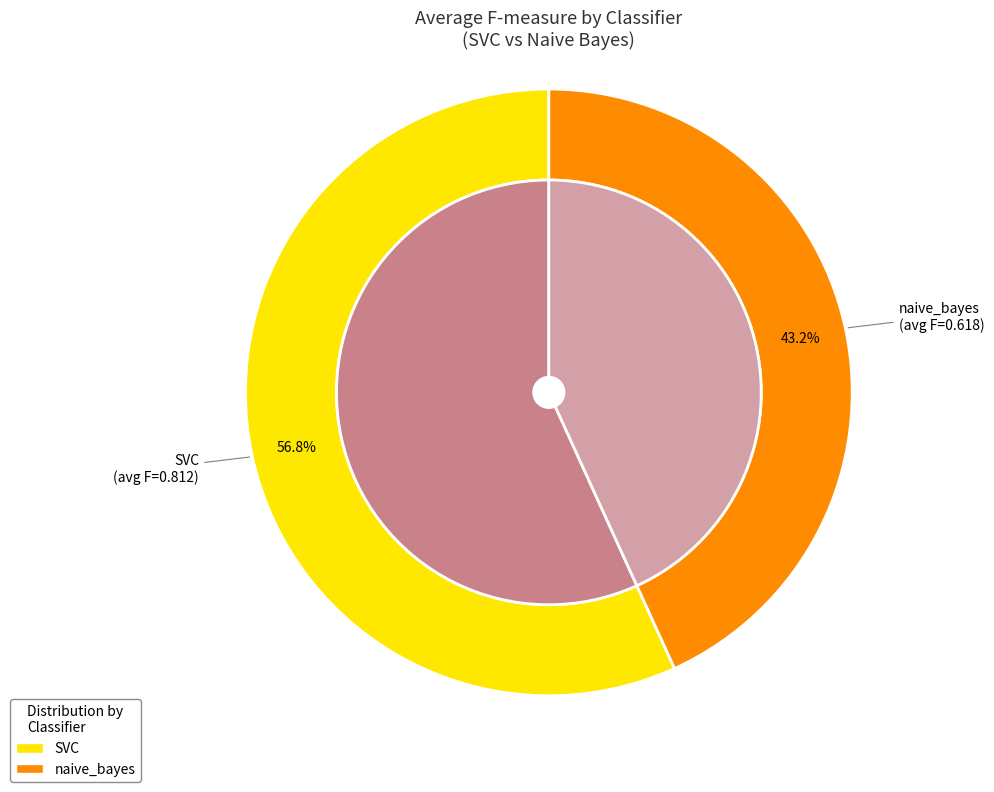

Is it true that 7 is 7% of the pie?

True